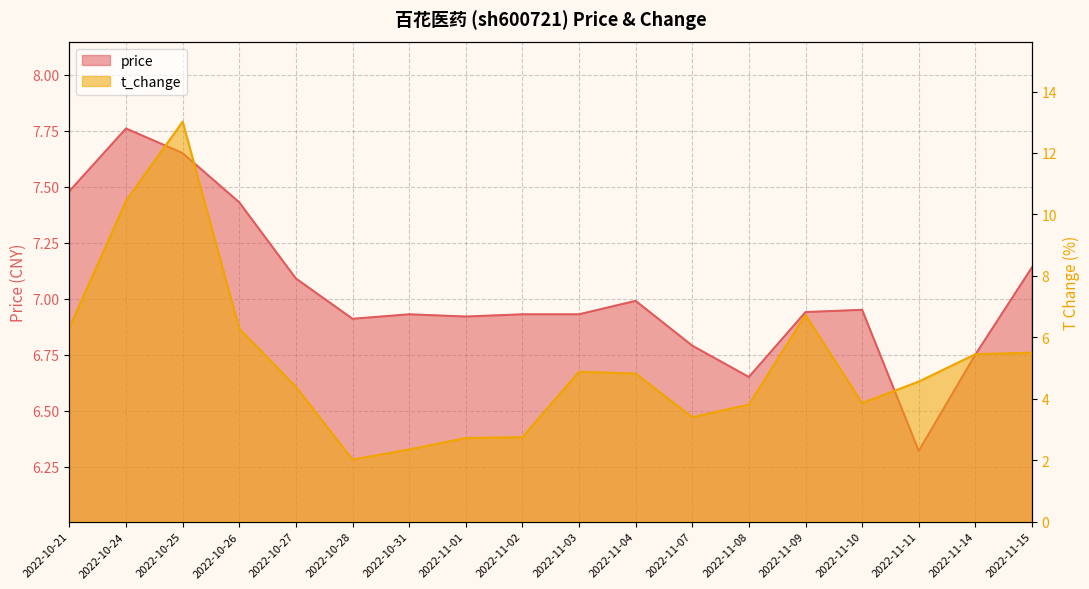

How many interior local valleys does the t_change series have?

3